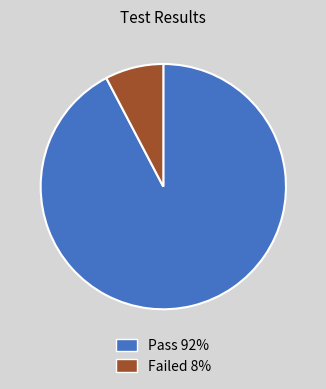

Is the sum of Pass 92% and Failed 8% greater than half?

Yes